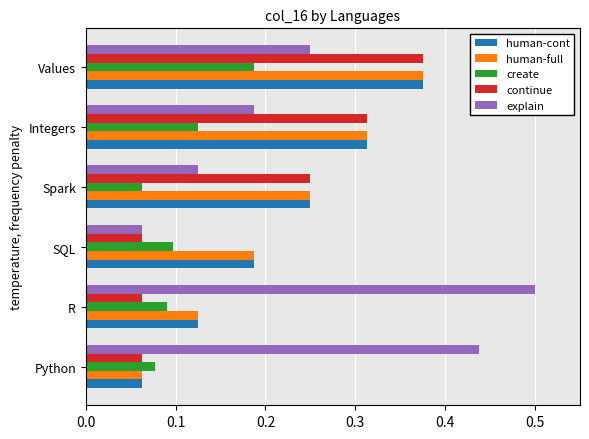

Which series has the largest range (max minus min)?

explain